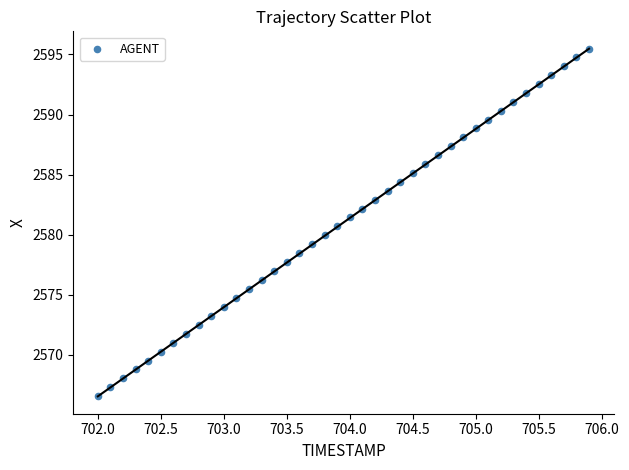

What is the range of X values (max minus min)?

3.9